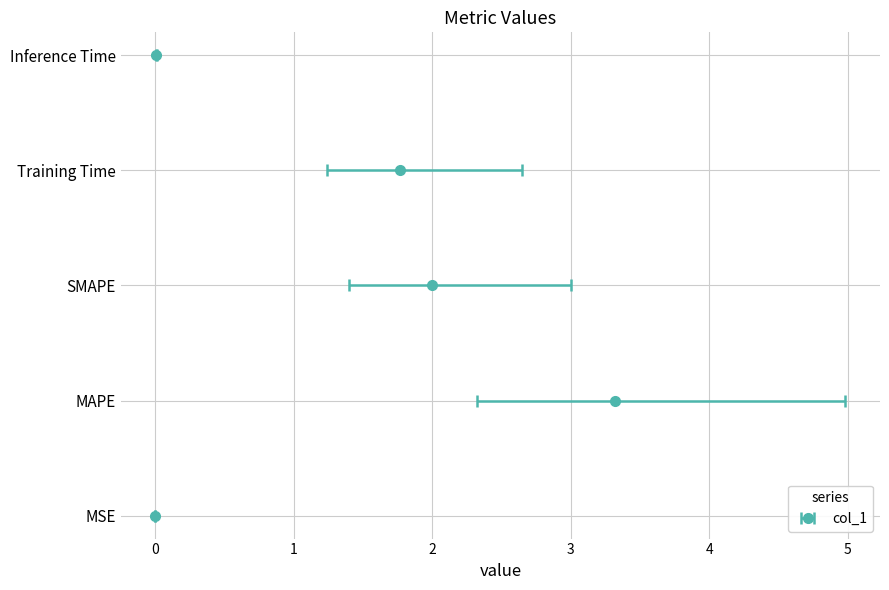

True or false: the data shows 0.0 at Inference Time.

True